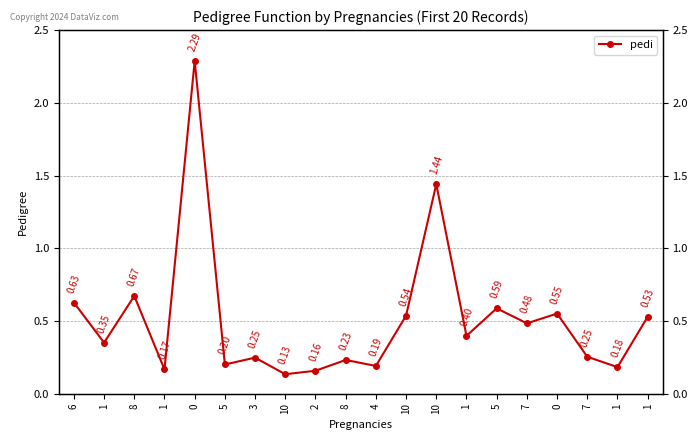

Which has a higher value, 2 or 1?

1